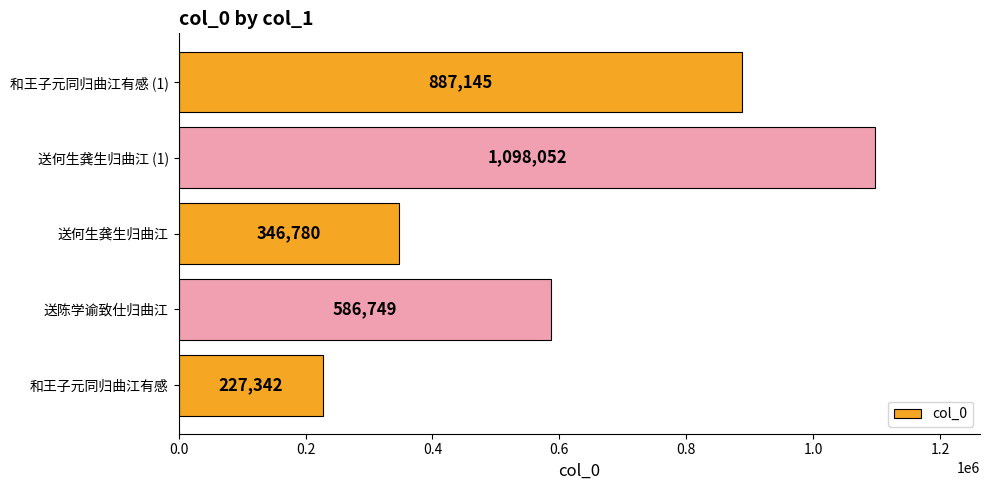

Rank the categories by value from lowest to highest.

和王子元同归曲江有感, 送何生龚生归曲江, 送陈学谕致仕归曲江, 和王子元同归曲江有感 (1), 送何生龚生归曲江 (1)